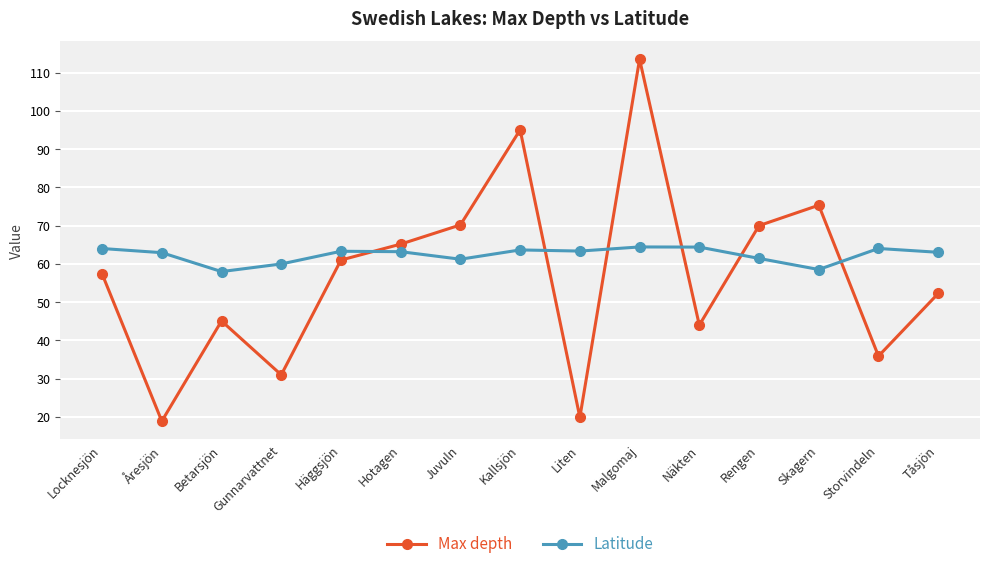

Where is the first local minimum for Latitude?

Betarsjön